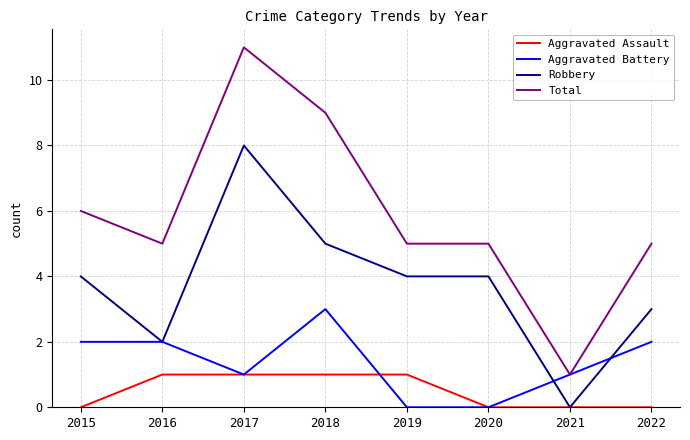

How many lines are shown in the chart?

4